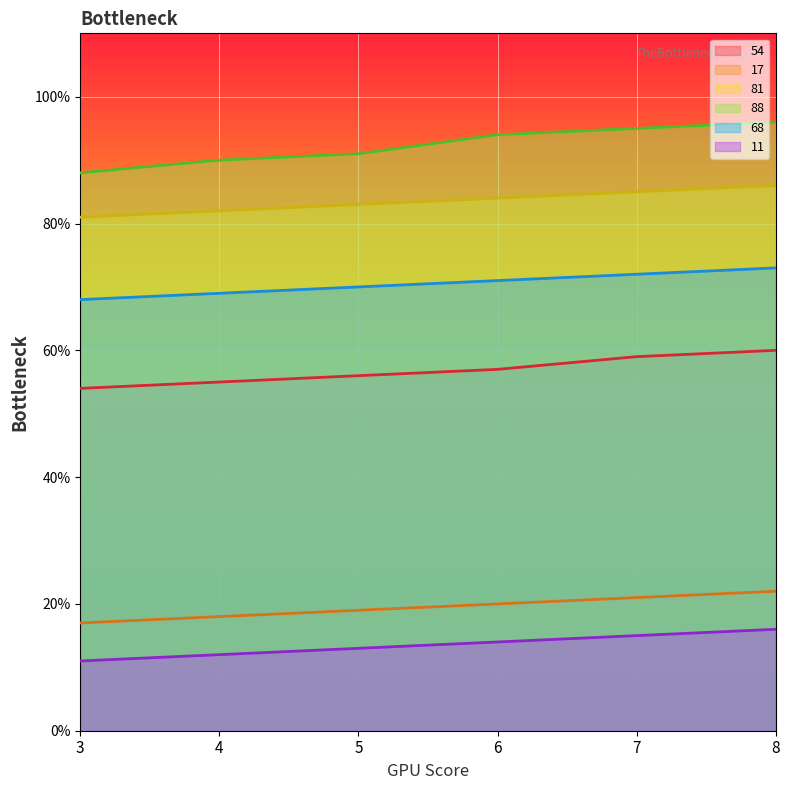

What is the average value of the 81 series?

84